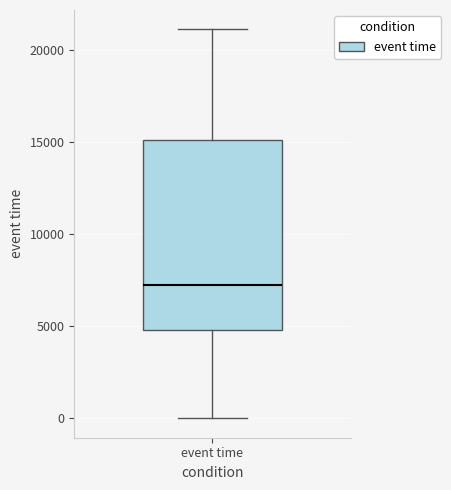

Read this box plot against the y-axis: the position of the median line, the range covered by the box, and the ends of both whiskers. The values are not printed on the chart, so give them approximately, as read against the axis.

median 7000, box 5000 to 15000, whiskers 0 to 21000